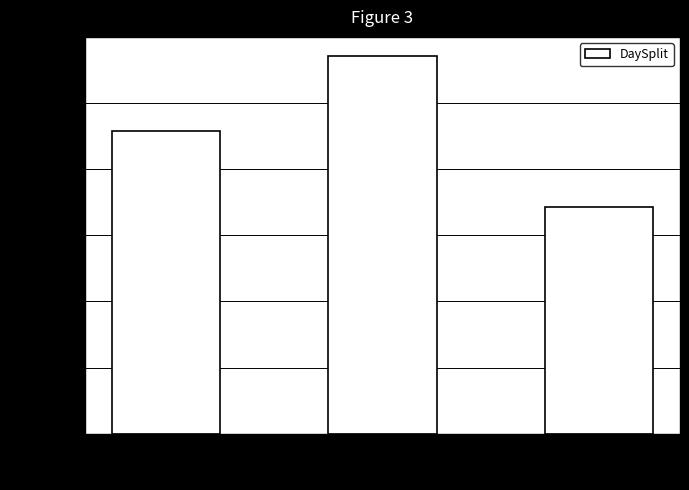

Does the chart contain stacked bars?

No